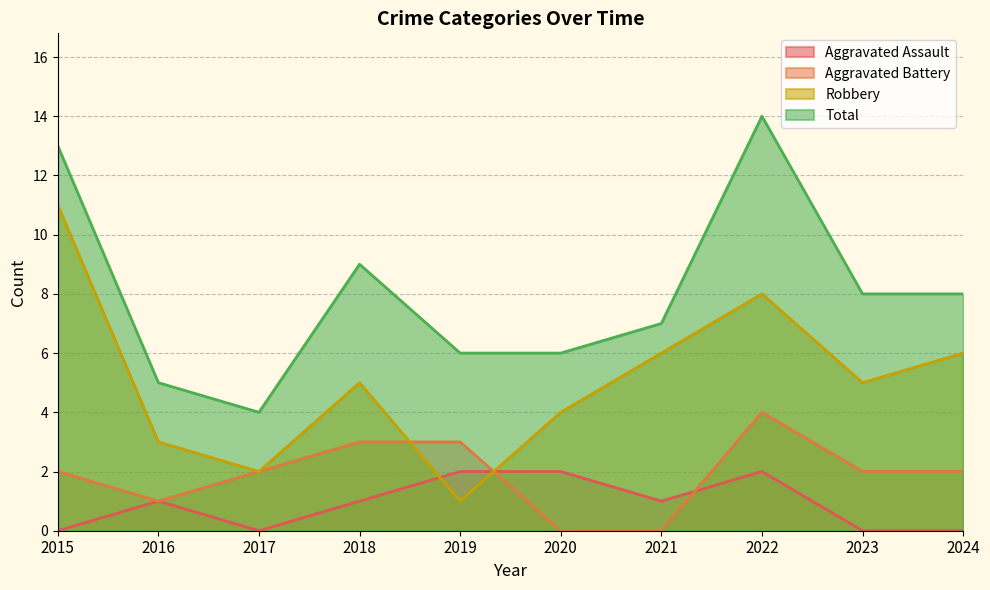

Reading left to right, extract all data points from this chart.

Aggravated Assault: 0	1	0	1	2	2	1	2	0	0
Aggravated Battery: 2	1	2	3	3	0	0	4	2	2
Robbery: 11	3	2	5	1	4	6	8	5	6
Total: 13	5	4	9	6	6	7	14	8	8